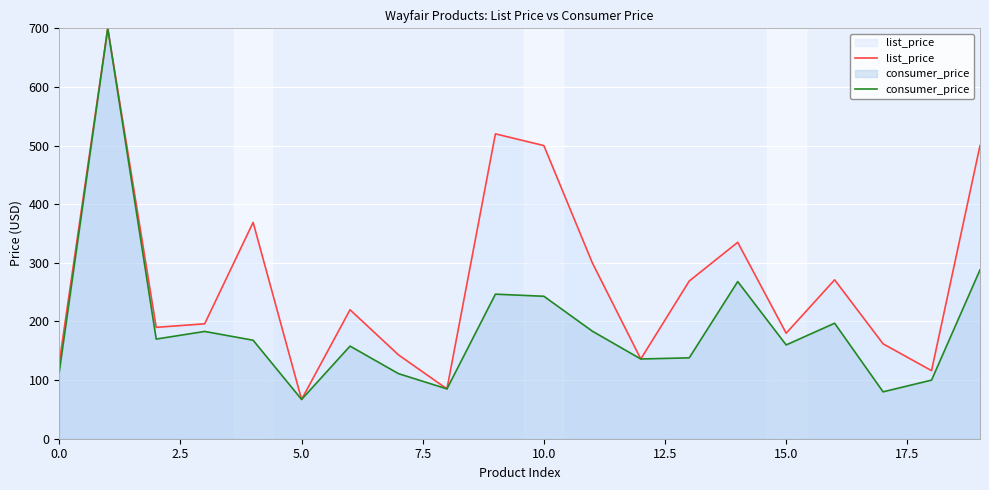

The value of consumer_price at 15.0 is 160.0. True or false?

True